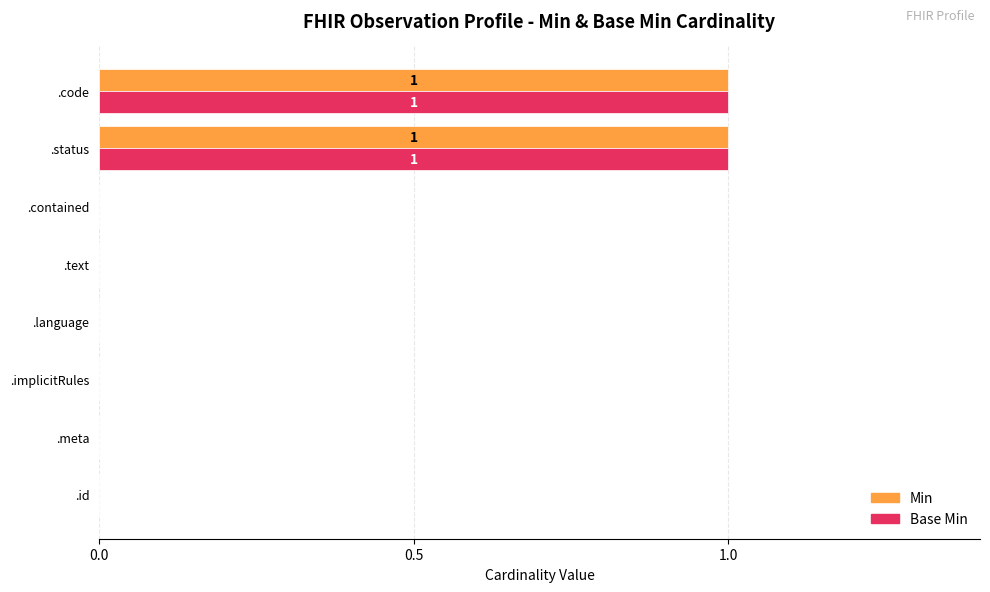

Is it true that Base Min equals 0 at .text?

True